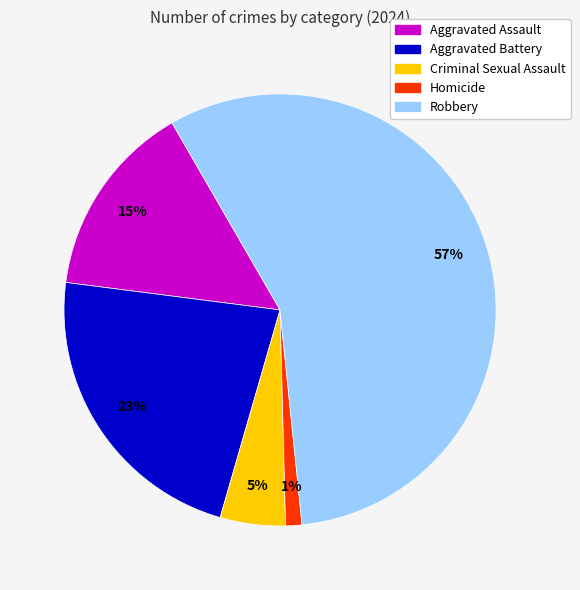

To the nearest percent, what is the difference between the largest and smallest slice percentages?

55%